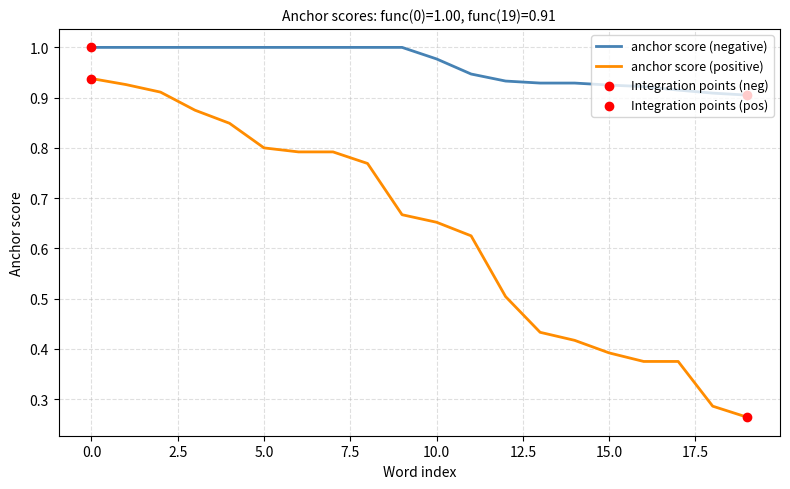

True or false: anchor score (positive) and anchor score (negative) intersect in this chart.

False